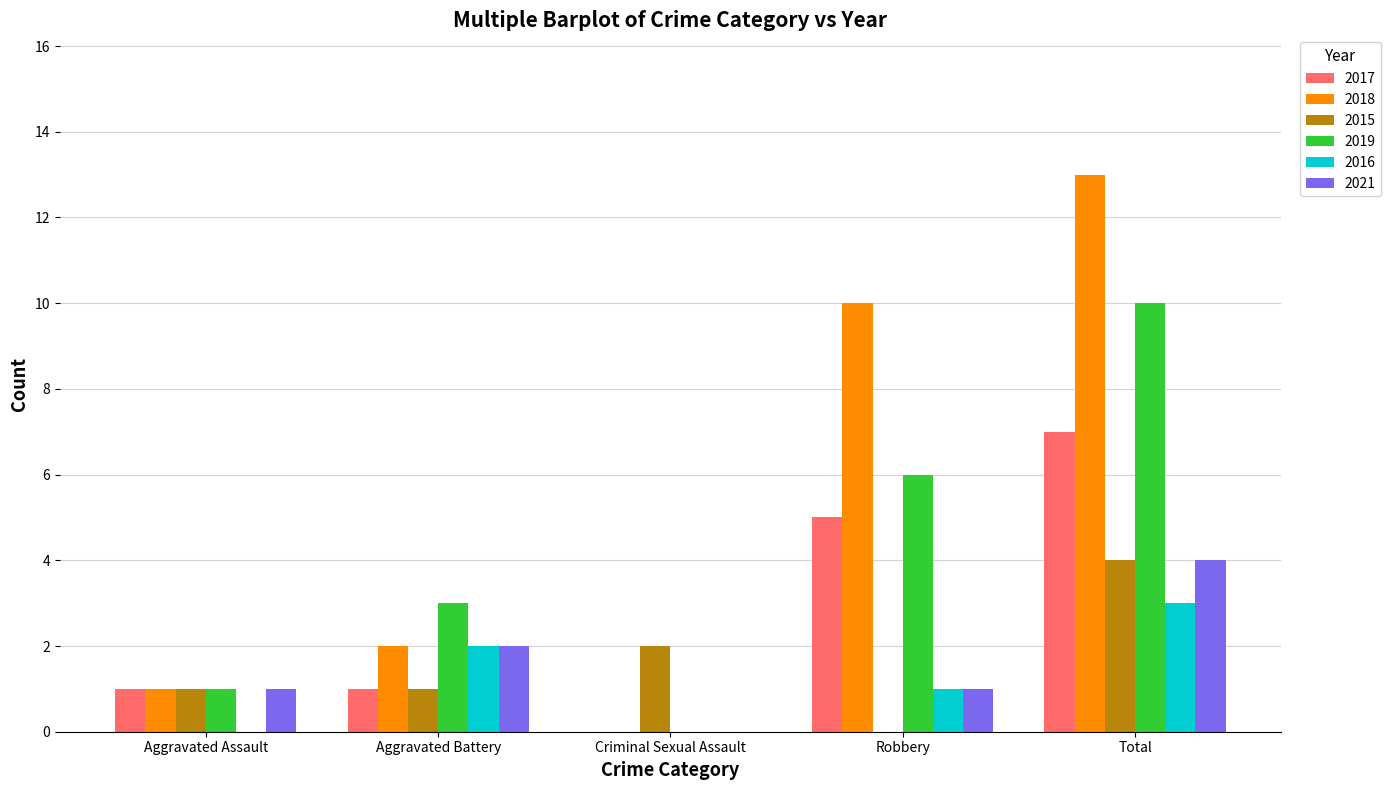

What is the total value across all series at Aggravated Battery?

11